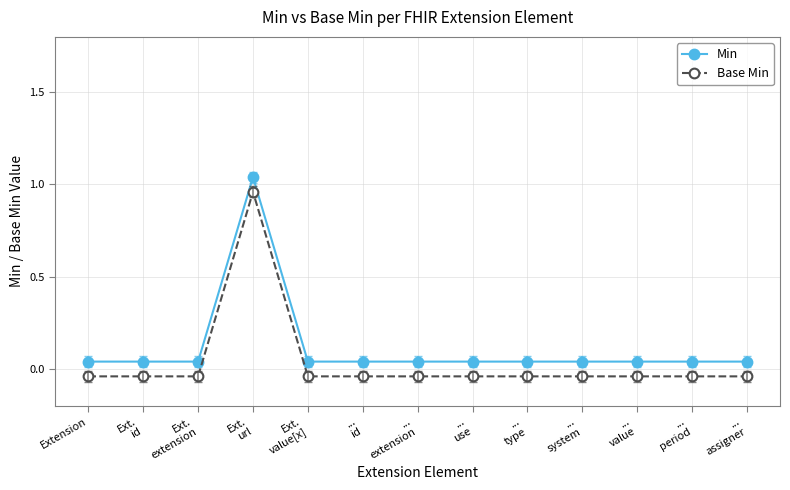

What is the sum of the Base Min values at ...
type and ...
extension?

-0.1